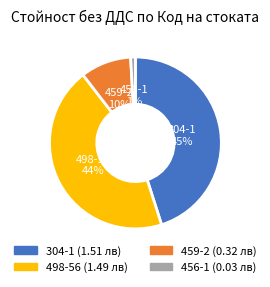

Does 459-2 represent more than half of the total?

No